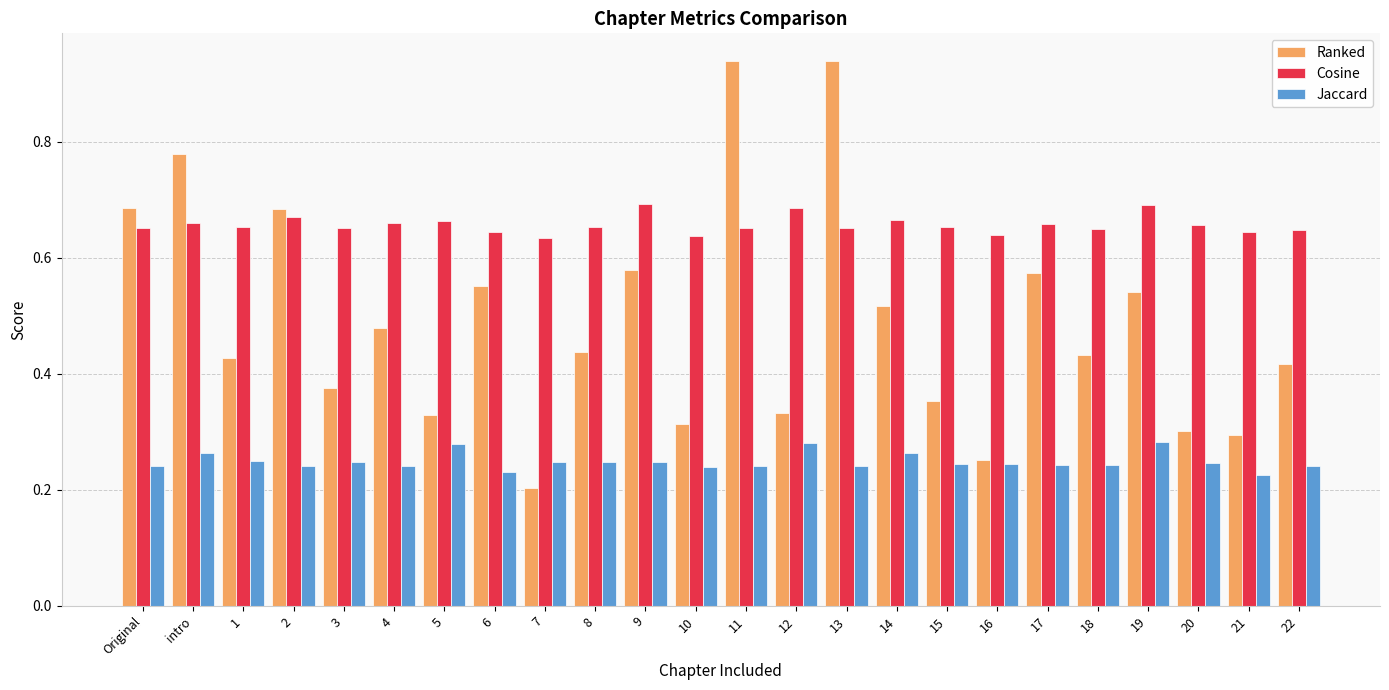

How many bars are there in total?

72